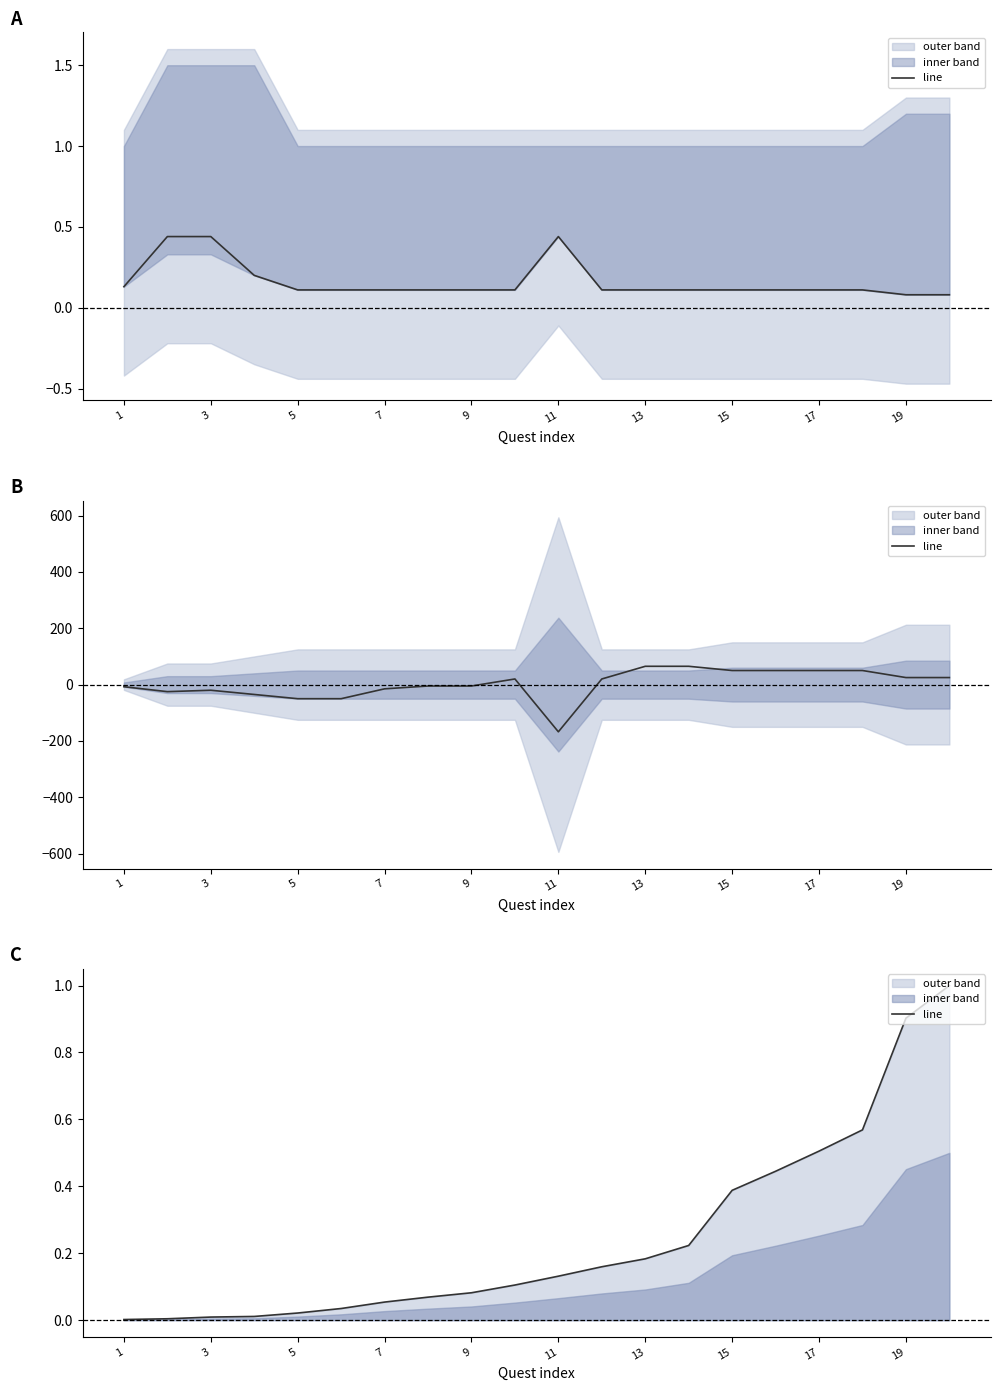

The chart shows a value of 1.0 at 19. True or false?

True